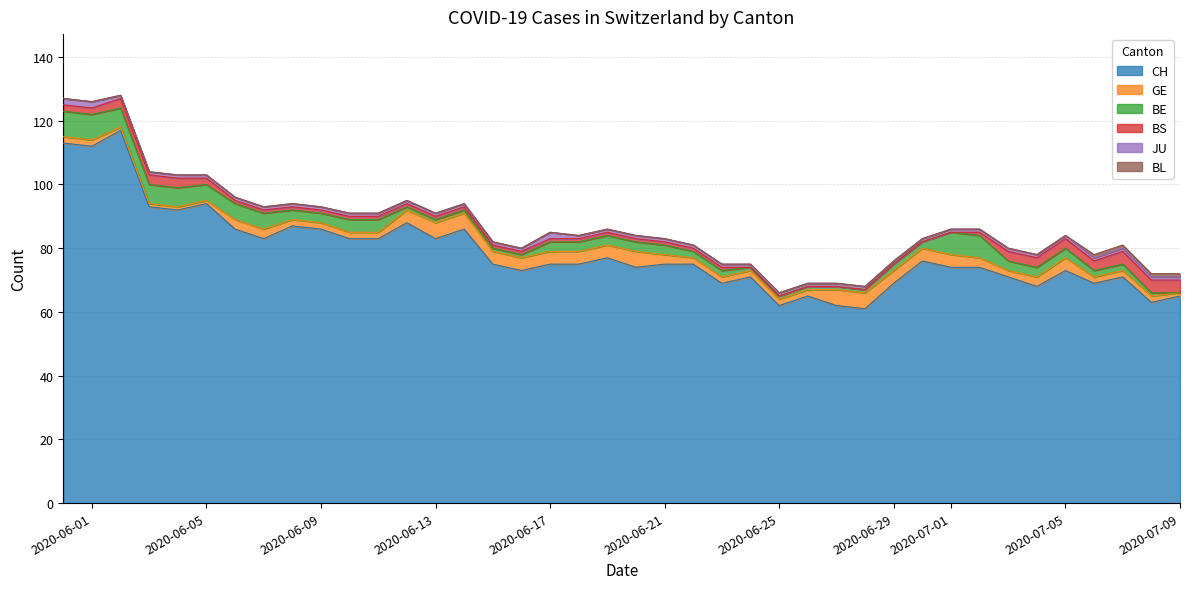

Which series has the largest total across all categories?

CH